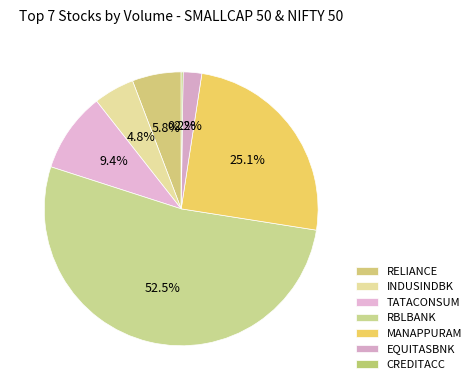

Which category accounts for the majority?

RBLBANK